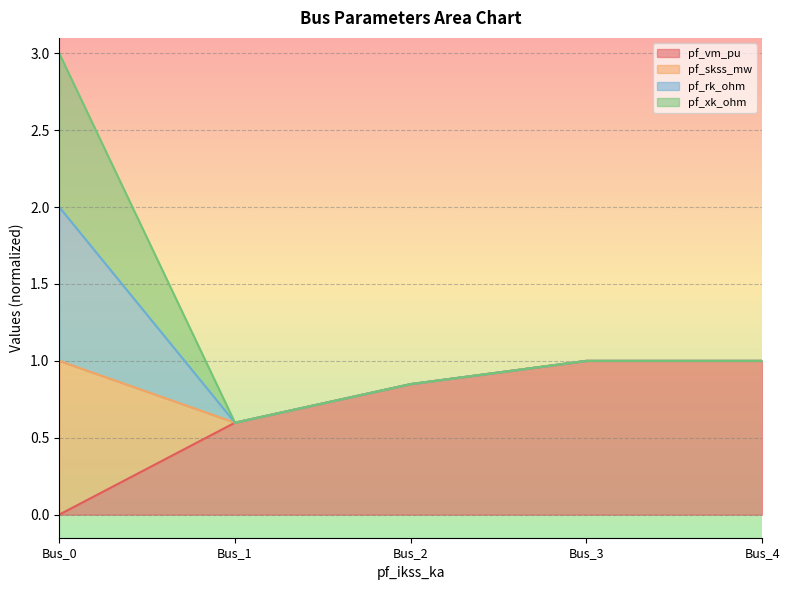

At how many categories does at least one series exceed 1?

1